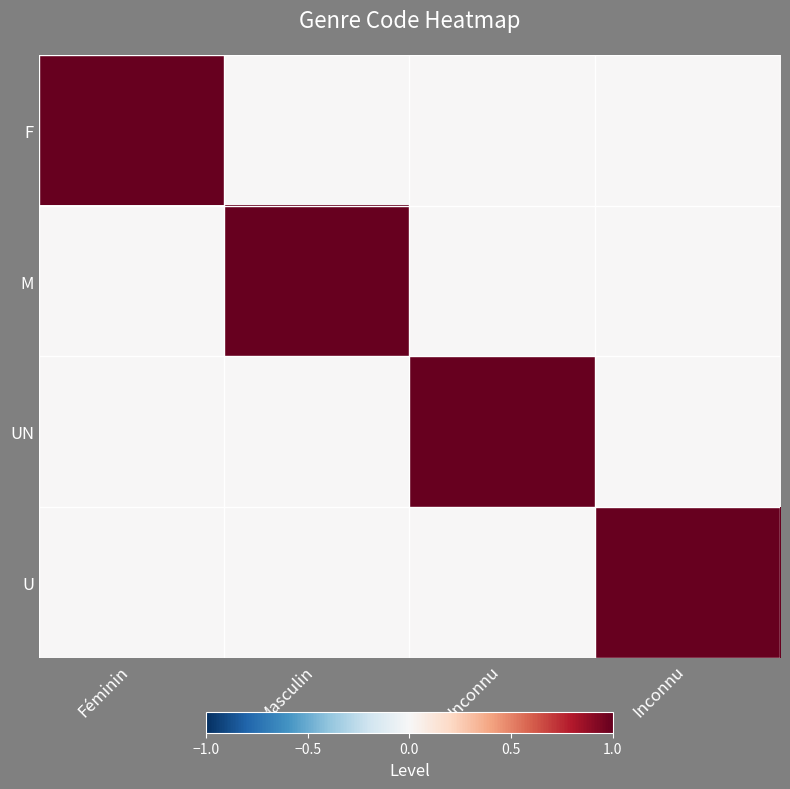

Which series has the largest range (max minus min)?

F